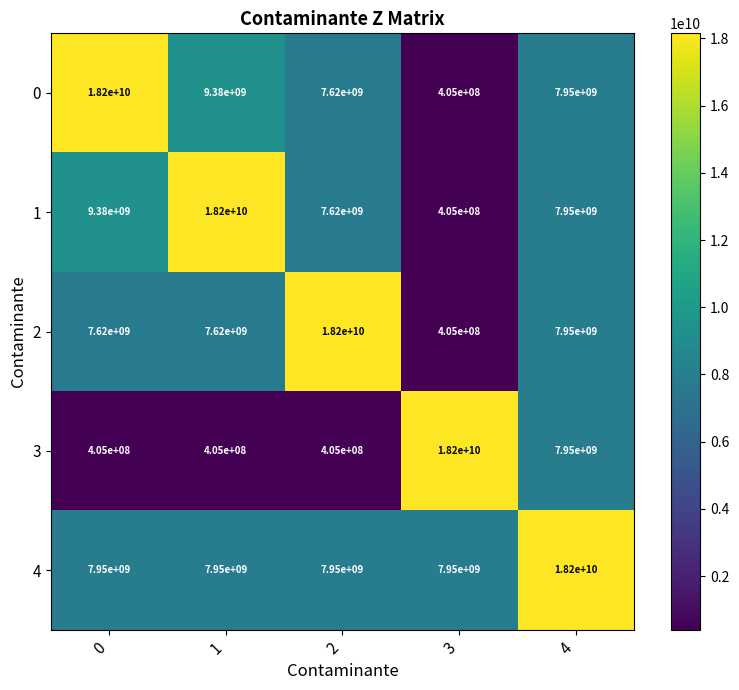

The 2 series shows 4148211332 at 4. True or false?

False